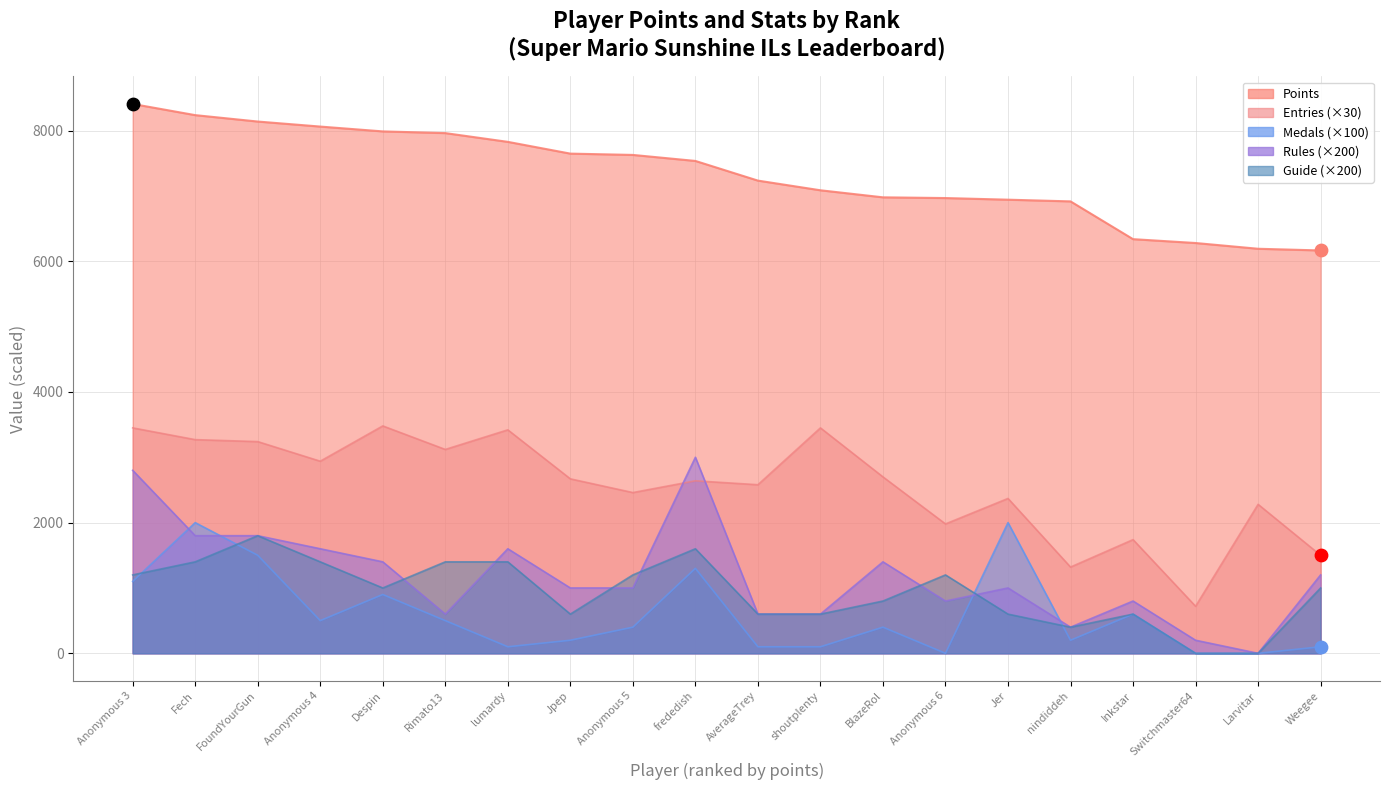

Which series reaches the minimum Y coordinate?

Medals